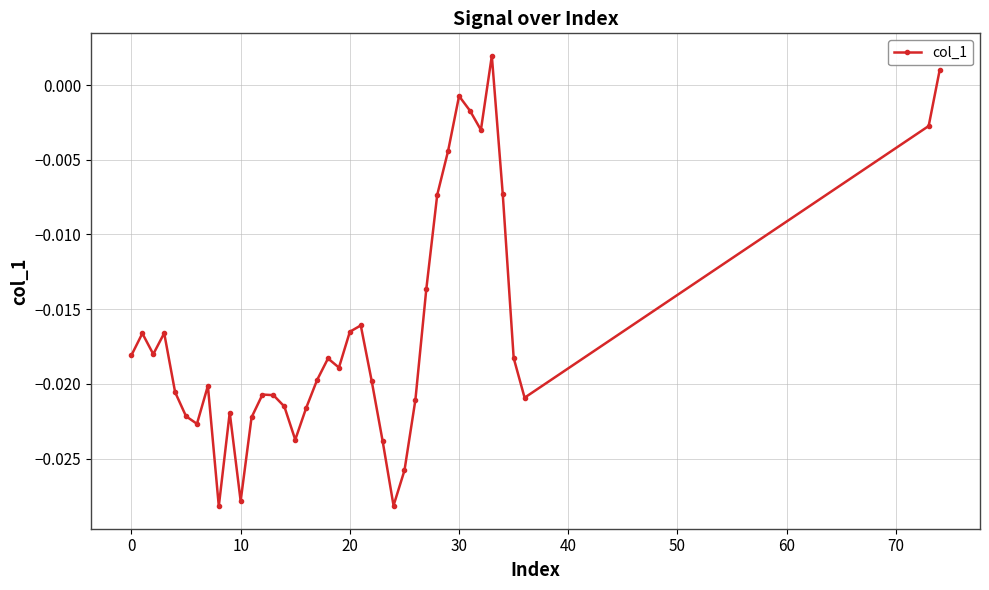

What is the sum of all values?

-0.6